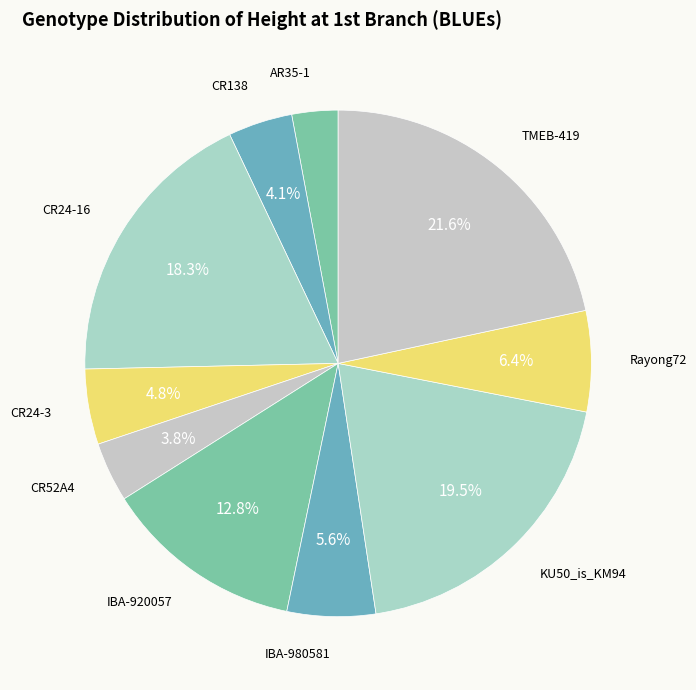

Which category has the smallest portion of the pie?

AR35-1